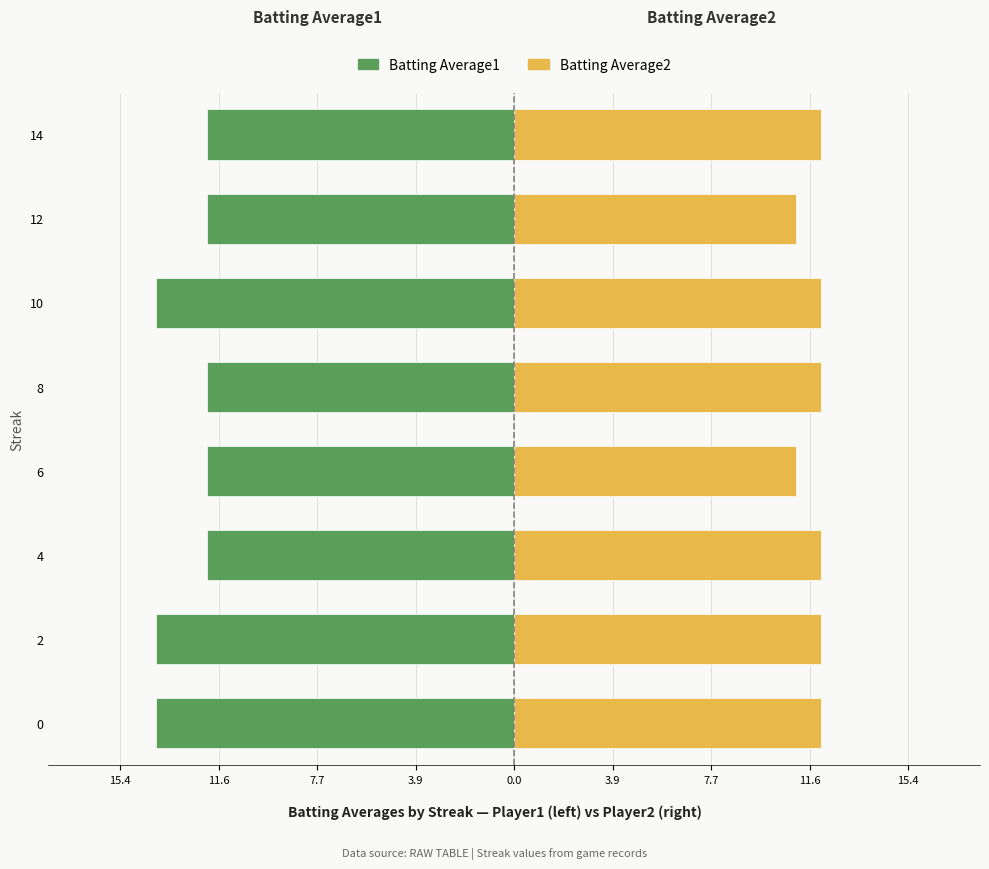

What is the difference between the maximum and minimum values in the Batting Average1 series?

2